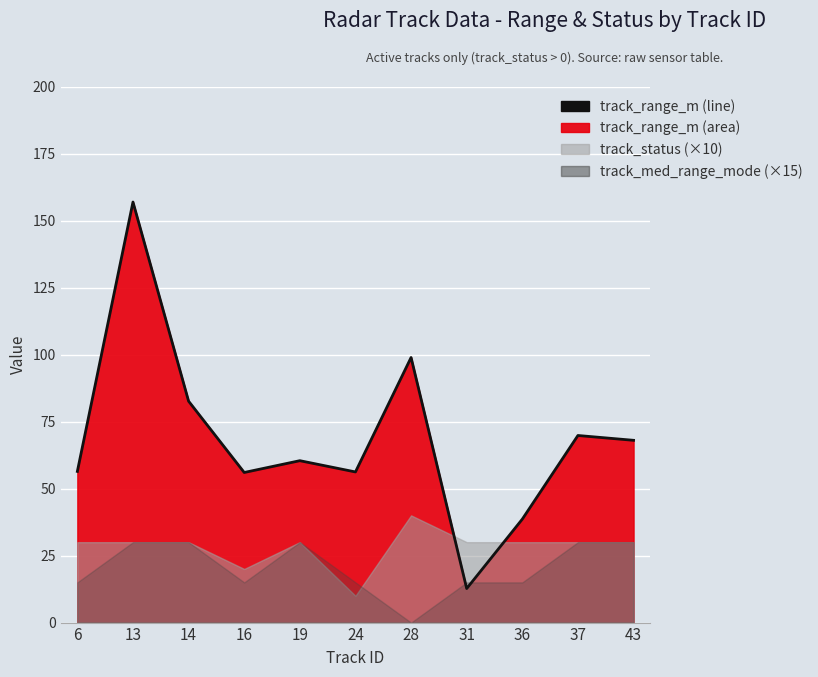

The chart shows a value of 23.3 at 6. True or false?

False